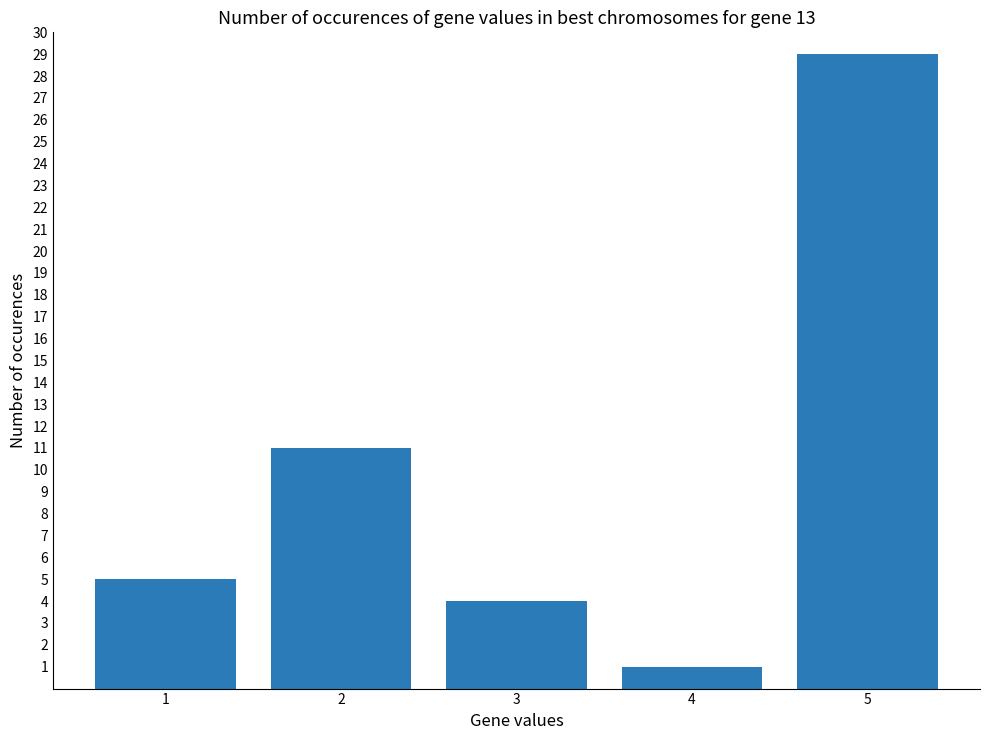

The chart shows a value of 14 at 5. True or false?

False